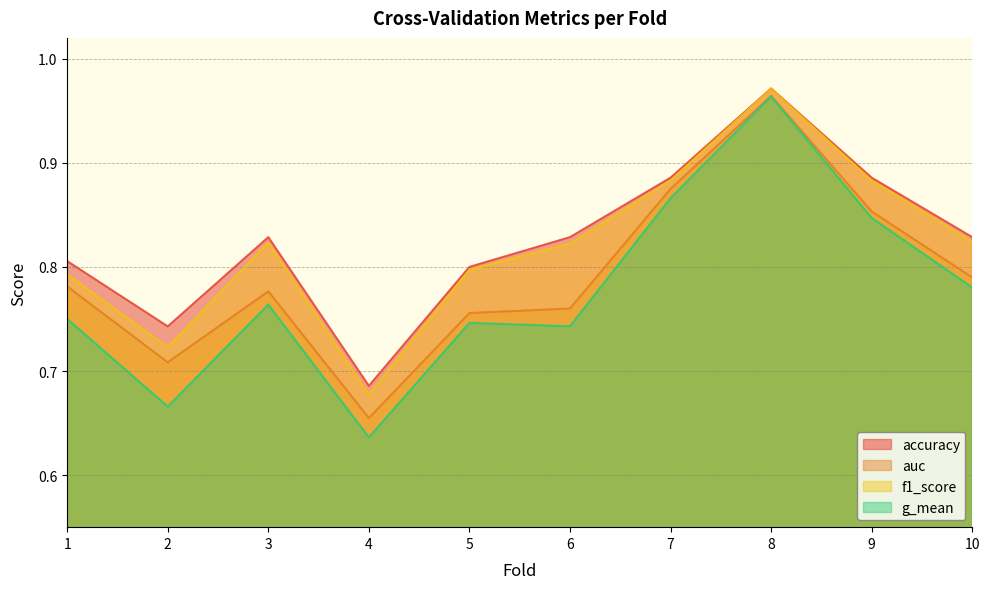

How many distinct data groups are displayed?

4